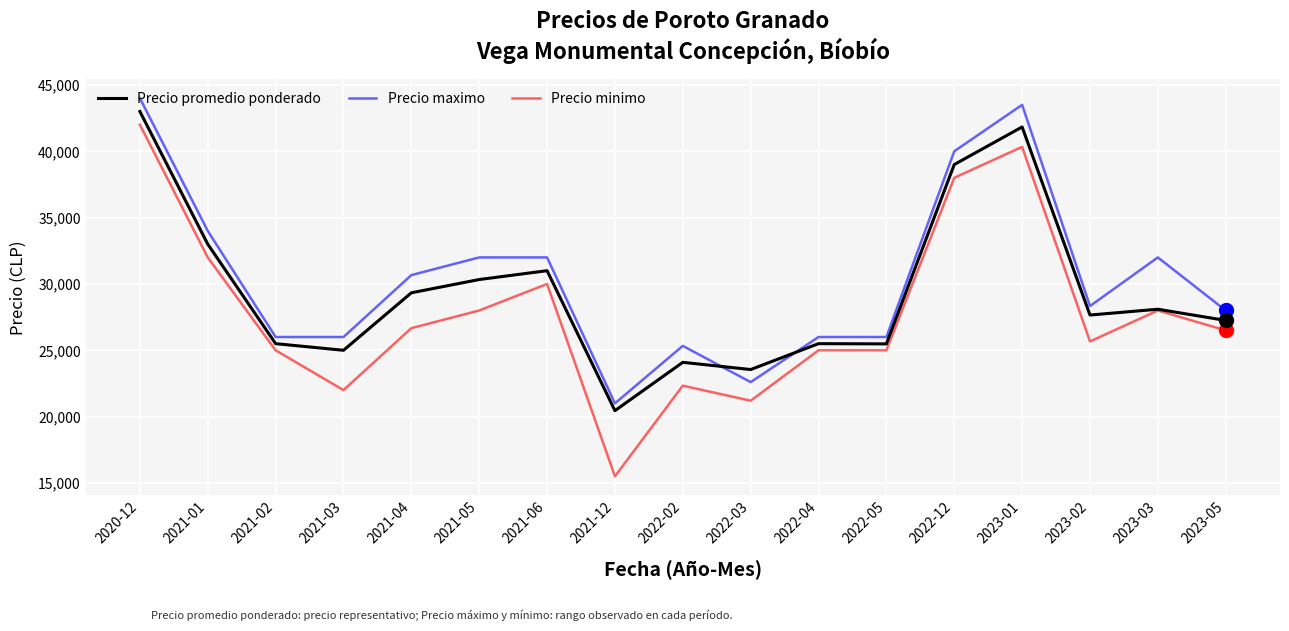

What is the total value across all series at 2021-01?

99000